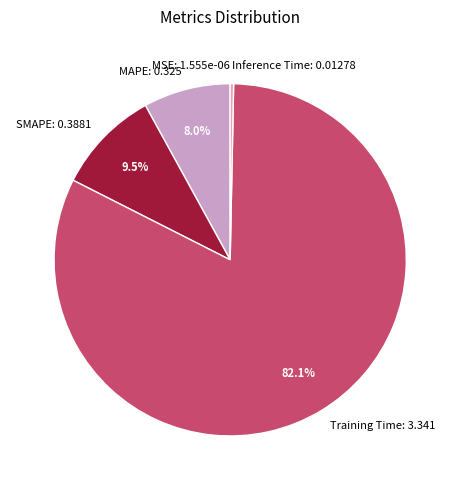

Is the sum of Training Time: 3.341 and Inference Time: 0.01278 greater than half?

Yes